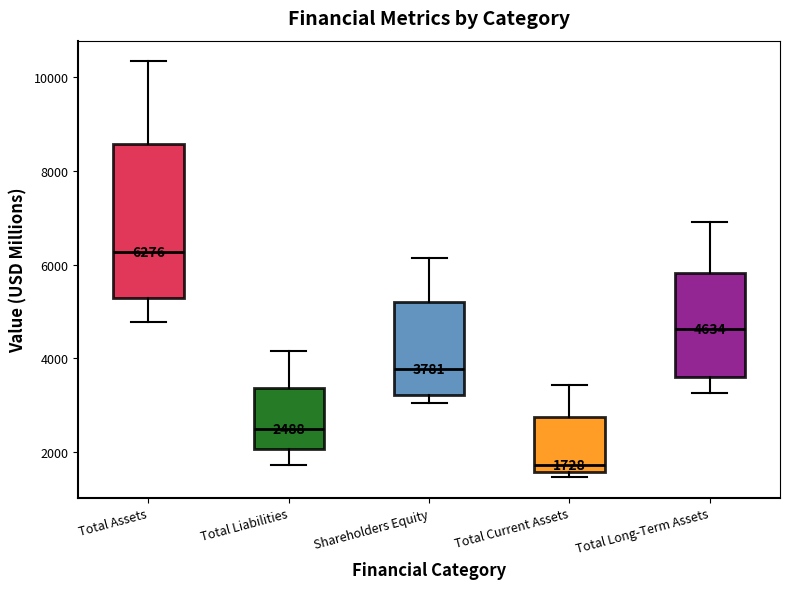

Which box is the tallest, from its lower edge to its upper edge?

Total Assets